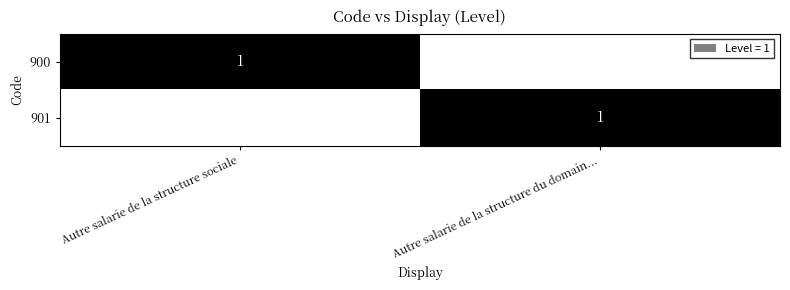

Is it true that 901 equals 0 at Autre salarie de la structure du domain...?

False